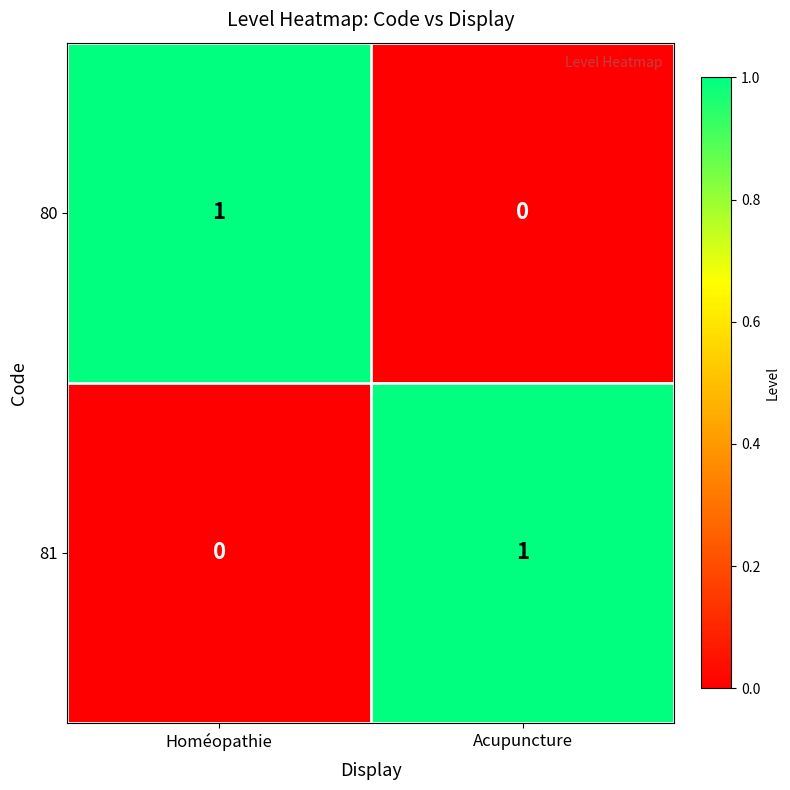

At which label is 81 closest to 0?

Homéopathie